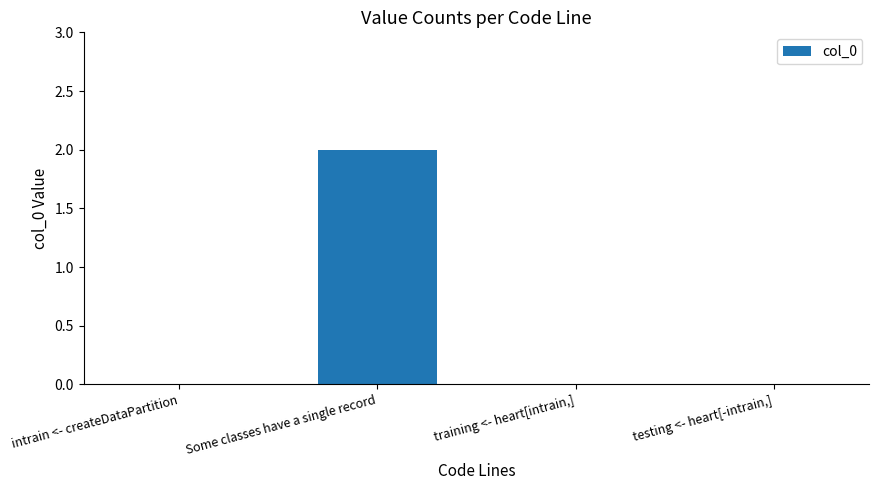

The chart shows a value of 2 at Some classes have a single record. True or false?

True